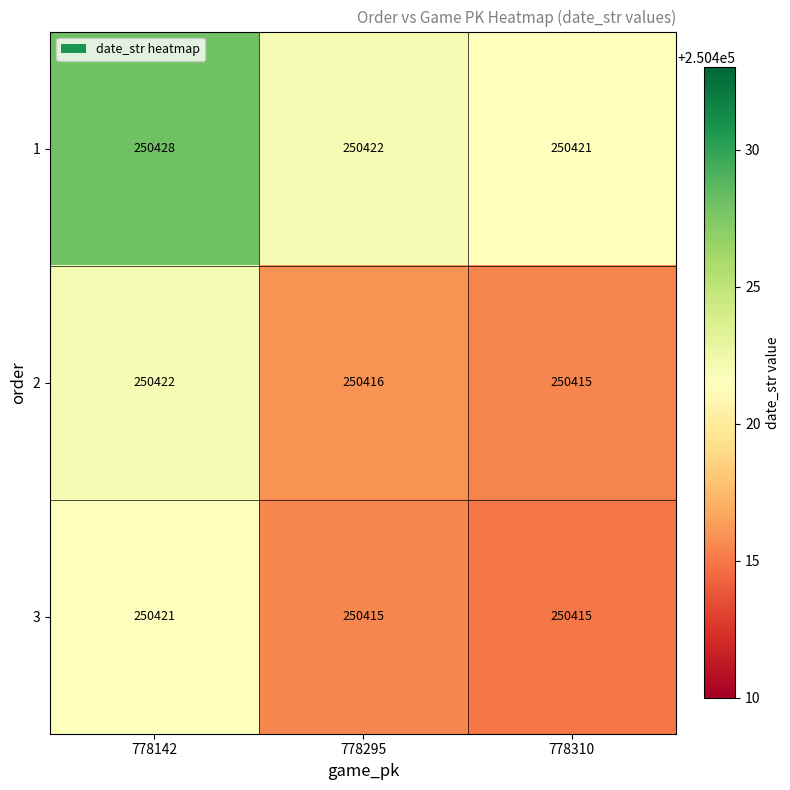

At which category does the chart reach its peak across all series?

778142